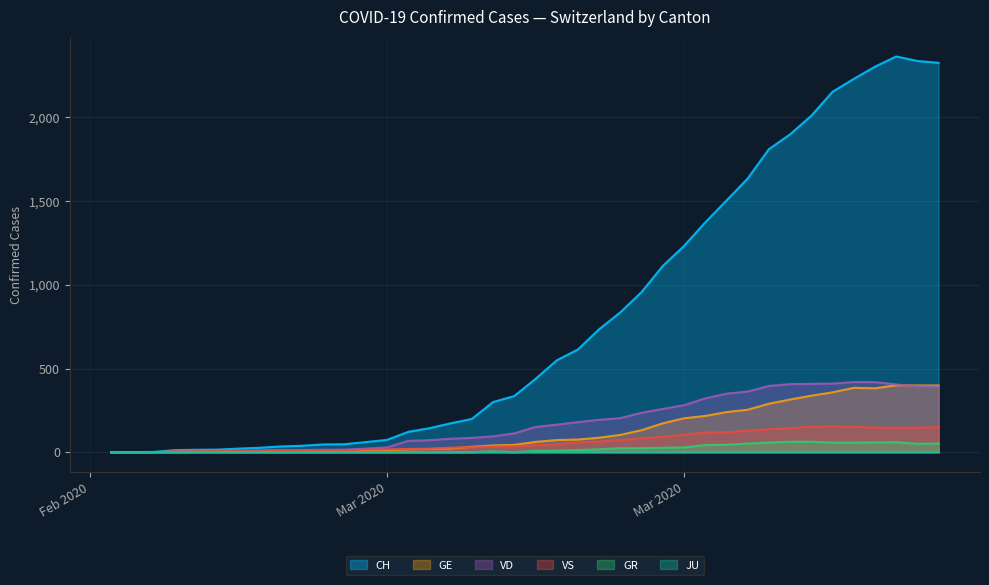

True or false: GR and VD cross at least once.

False